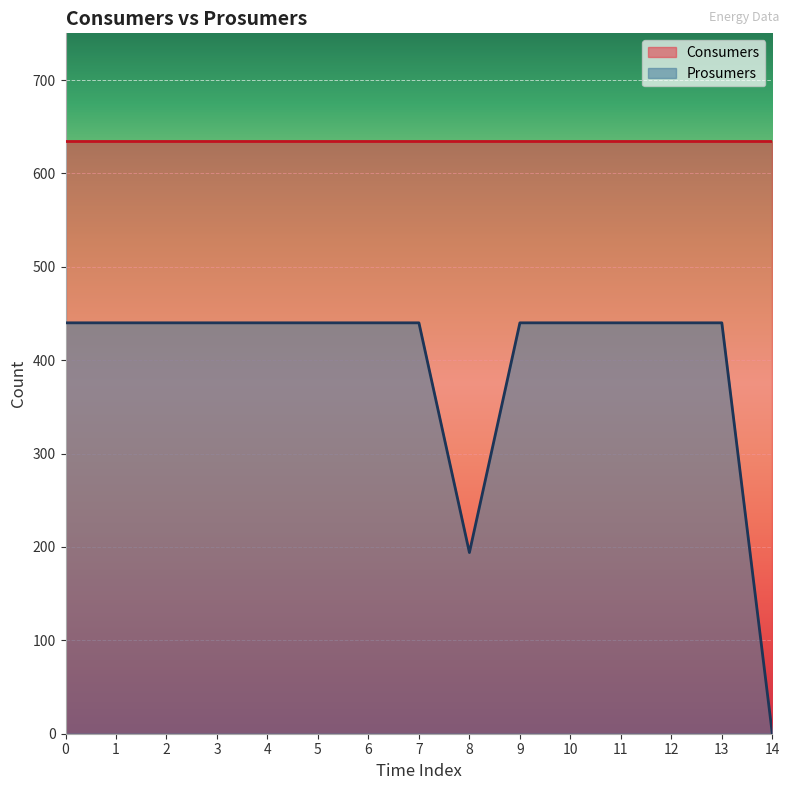

Between 1 and 4, which is larger?

1